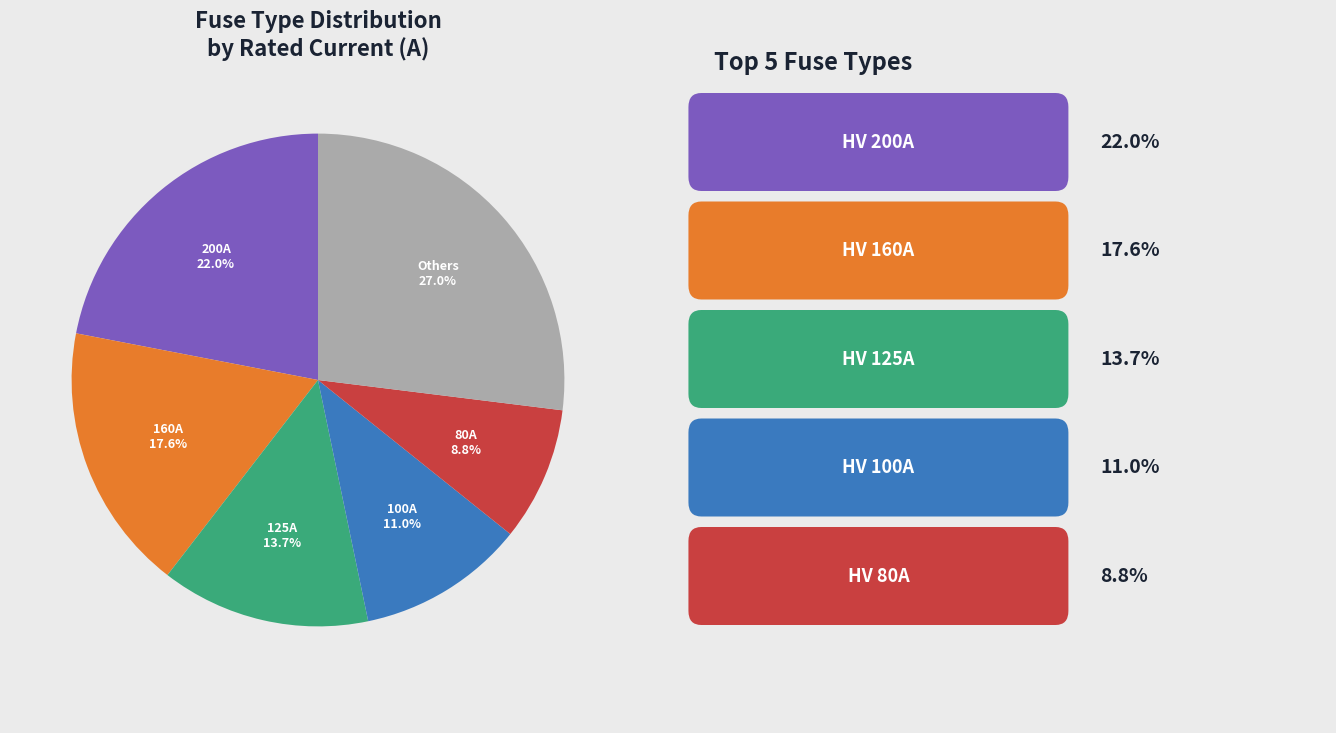

Count the number of slices in the pie.

6